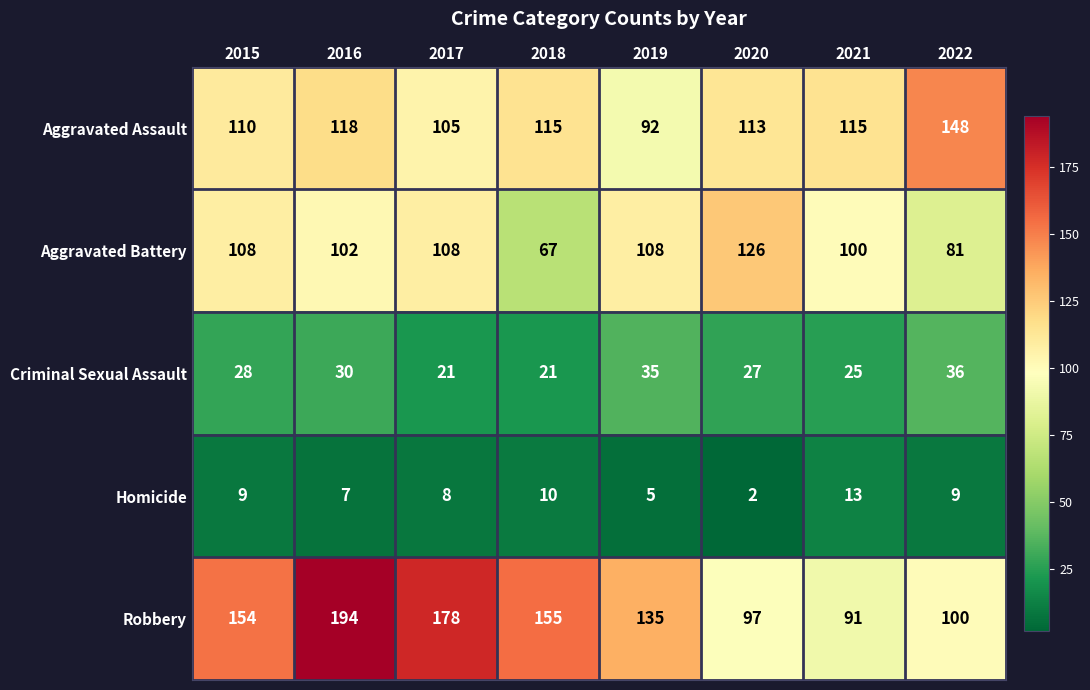

What is the difference between the Aggravated Assault values at 2016 and 2021?

3